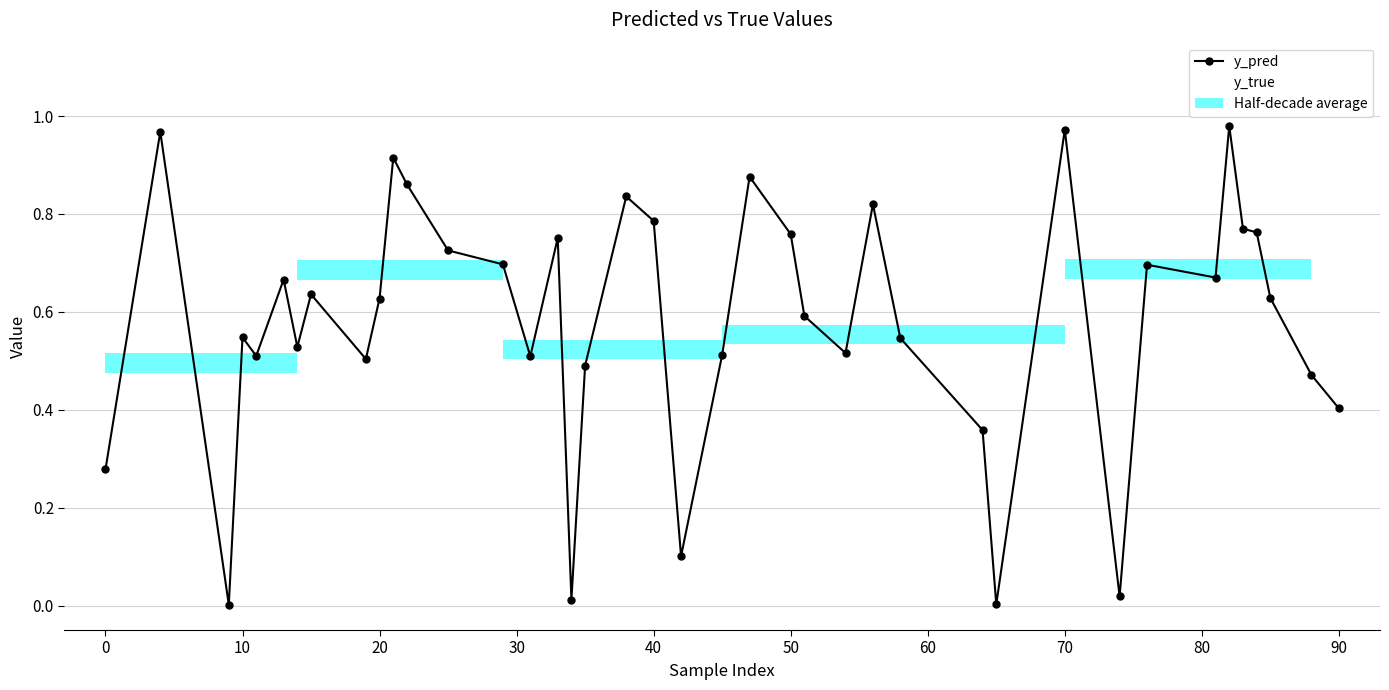

Does the chart have visible grid lines?

Yes